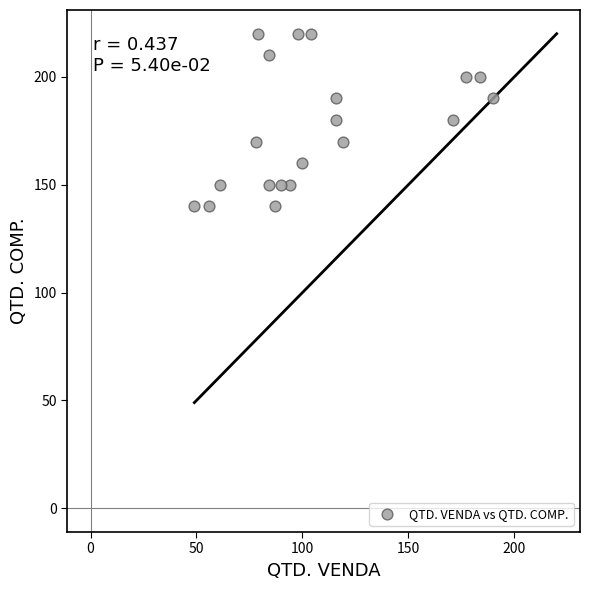

What is the range of X values (max minus min)?

141